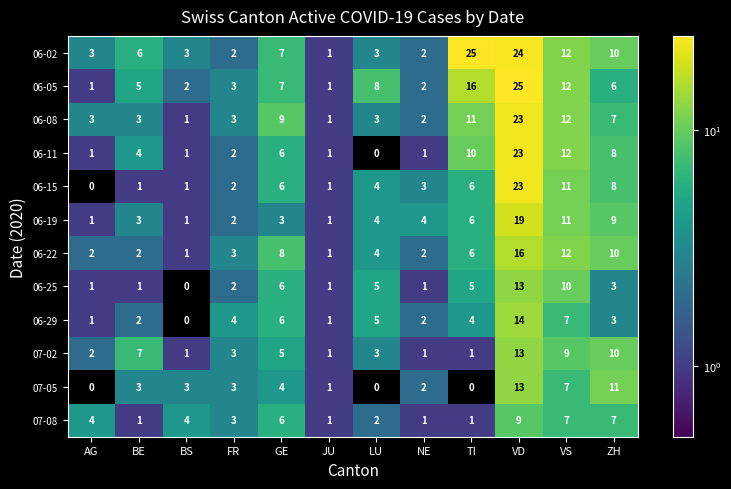

What is the spread (max minus min) of values at VD?

16